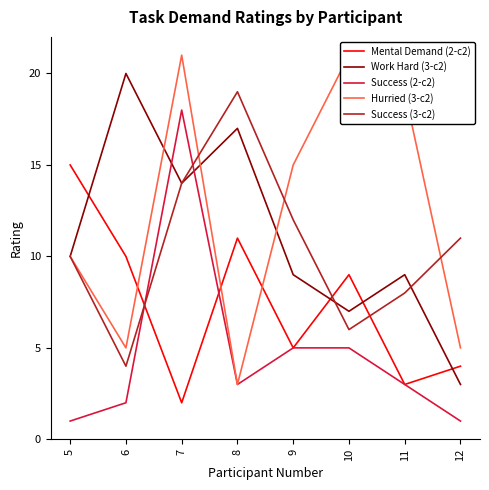

Where does the Hurried (3-c2) series first go above 15?

7